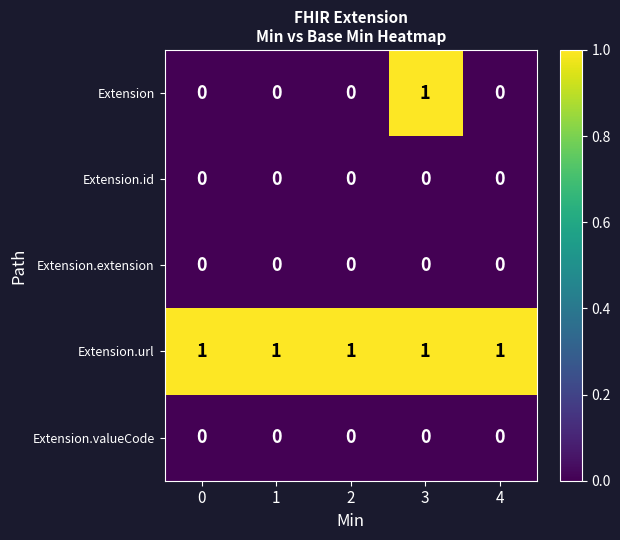

How many data points does each series have?

5